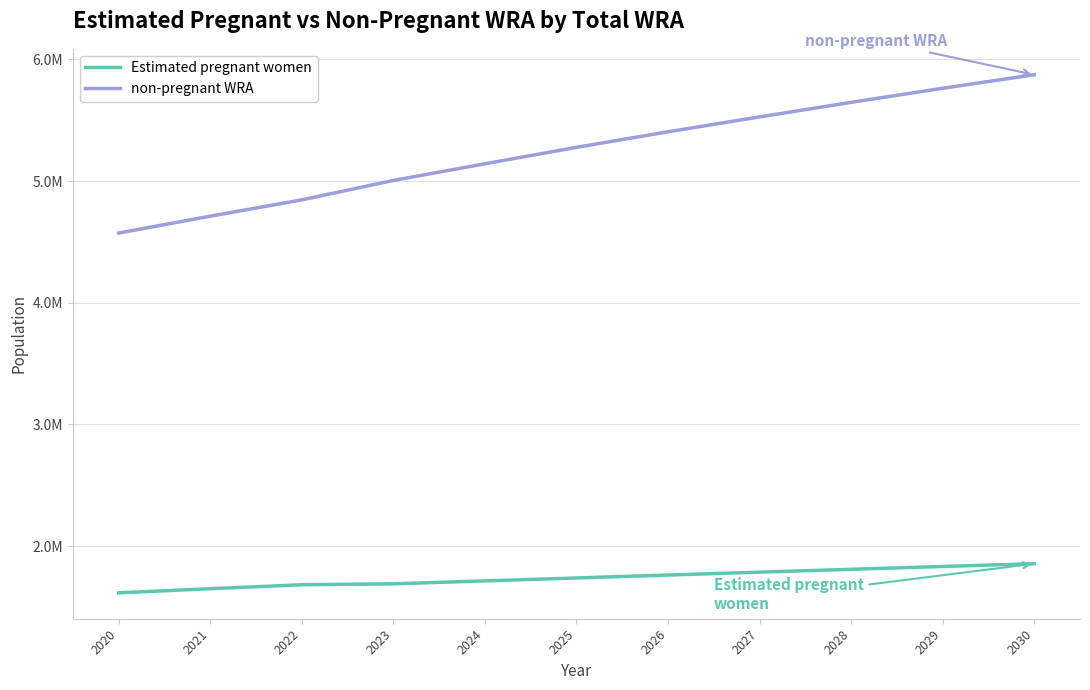

What is the sum of all non-pregnant WRA values?

57769262.0